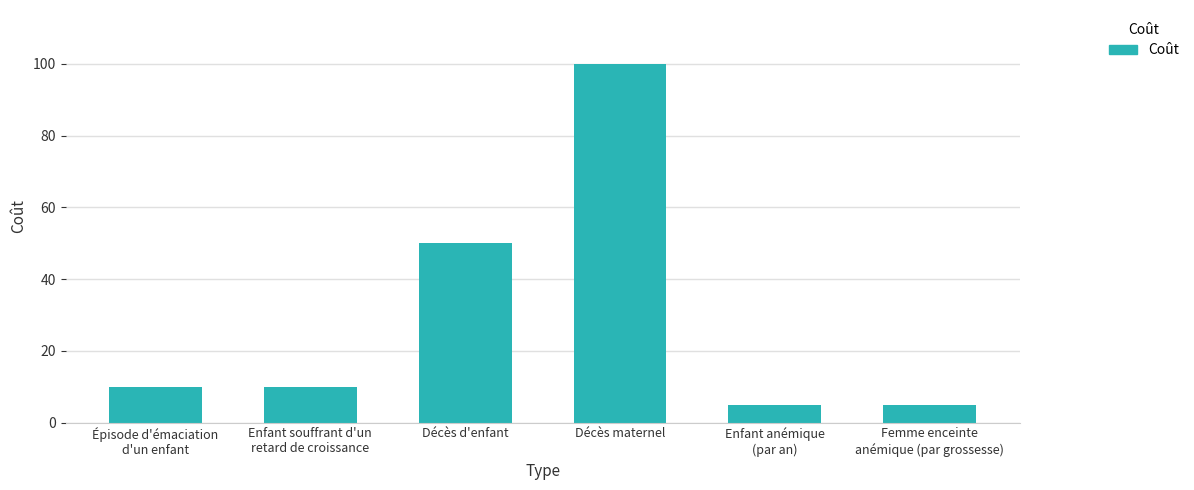

What is the greatest value displayed?

100